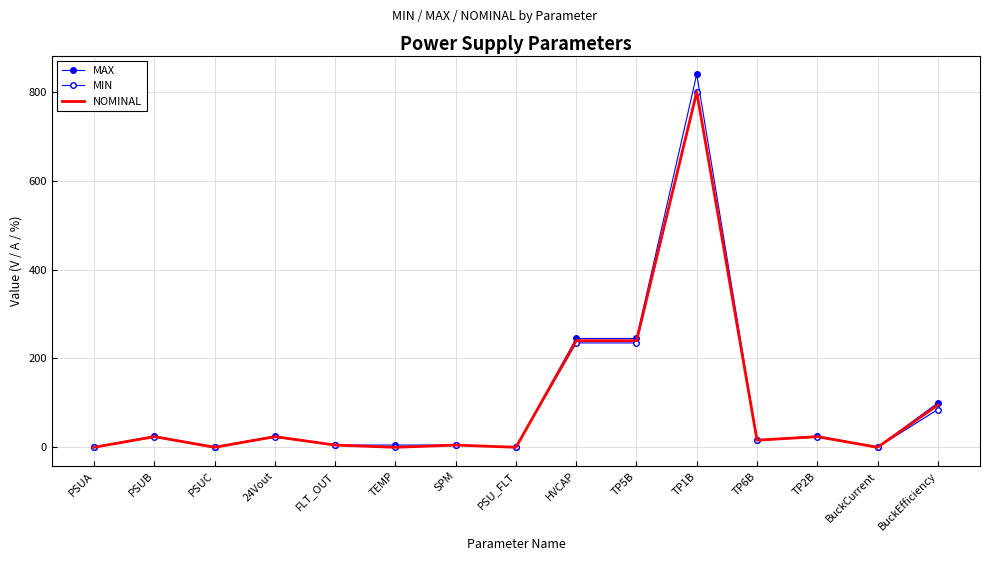

At how many categories does at least one series exceed 183?

3